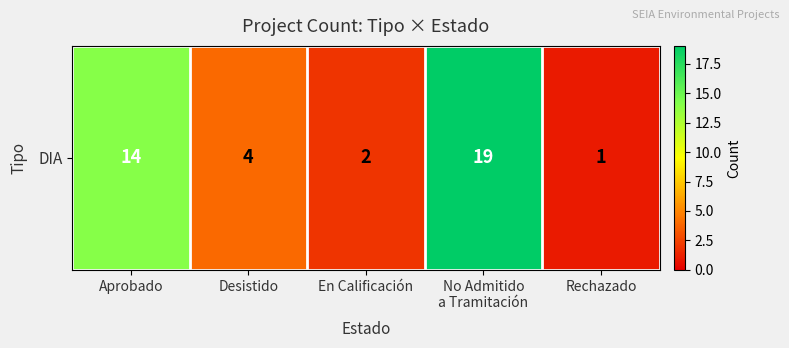

What is the difference between the values at Aprobado and Desistido?

10